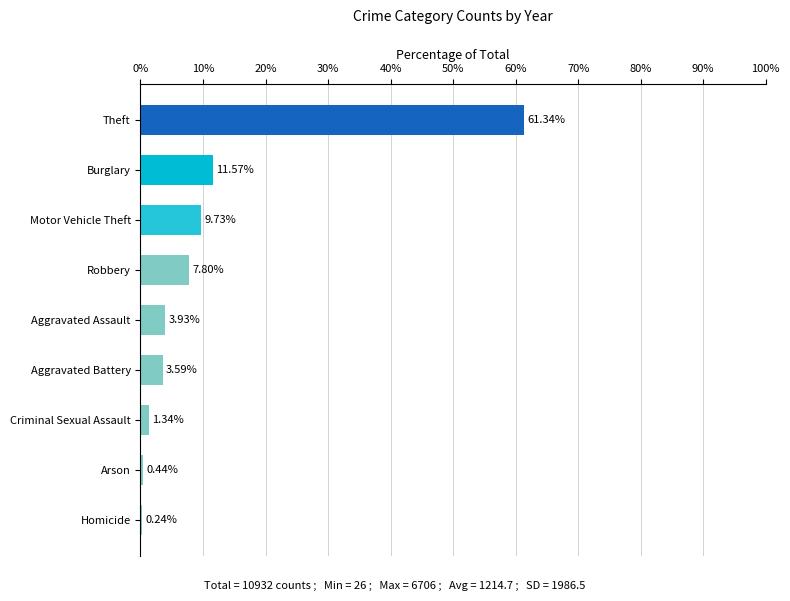

Which label corresponds to the largest value in the chart?

Theft